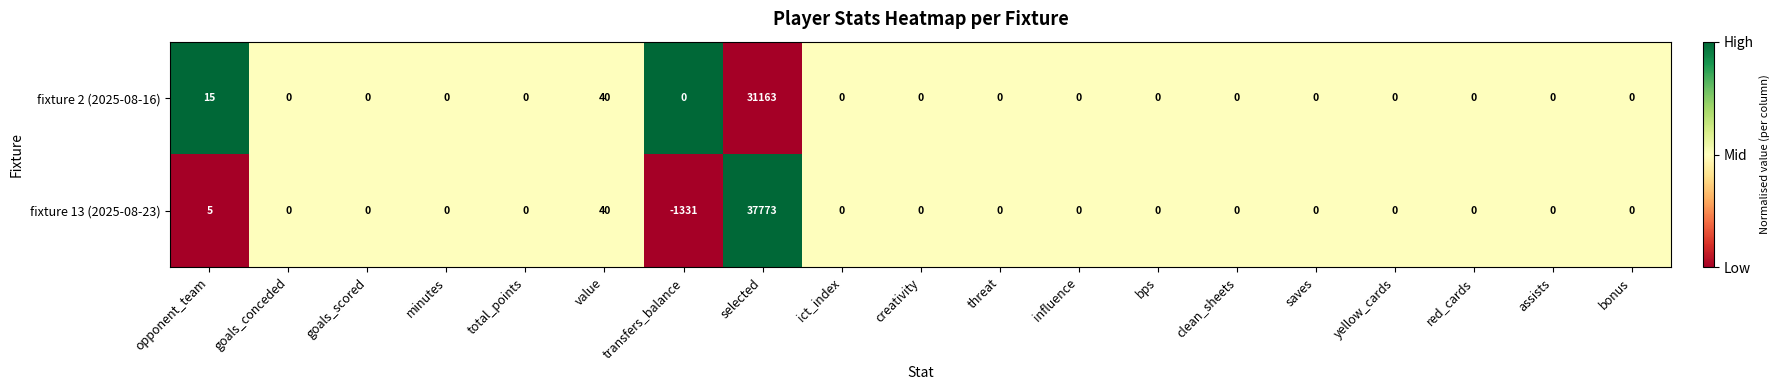

Where is fixture 13 (2025-08-23) nearest to the value 18221?

value